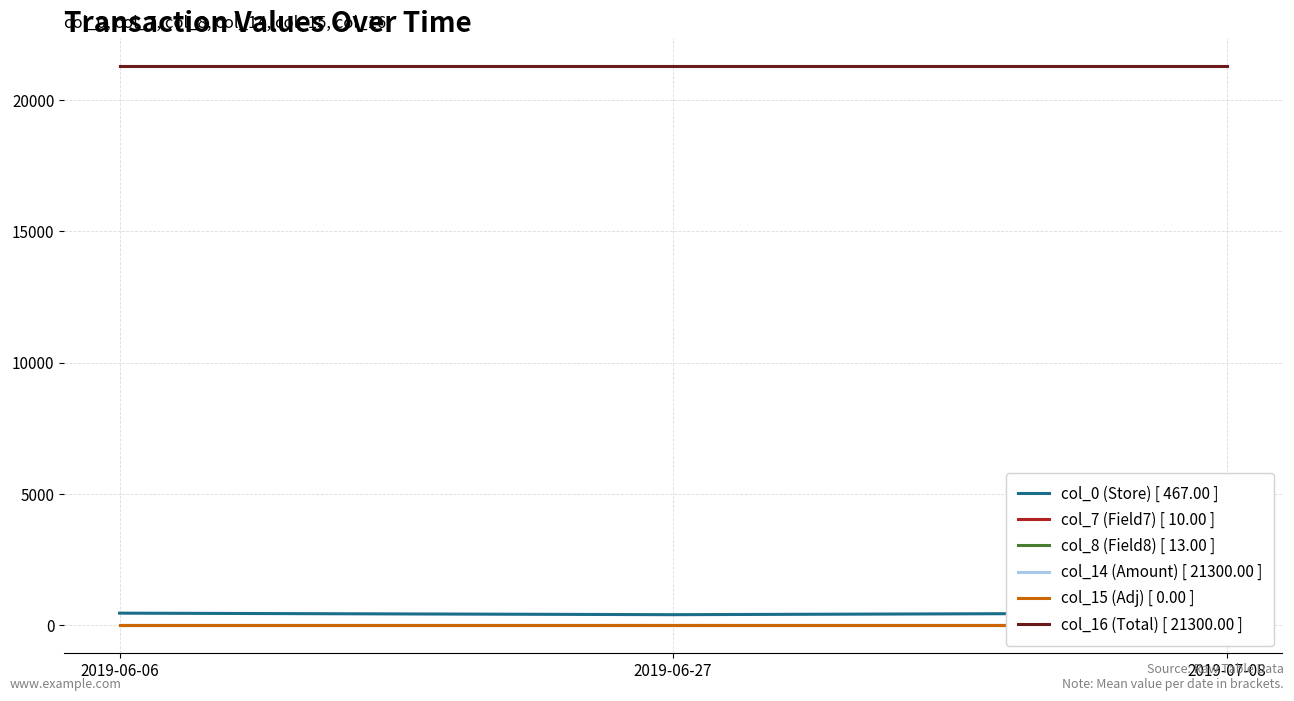

What is the label of the 2nd point from the left?

2019-06-27